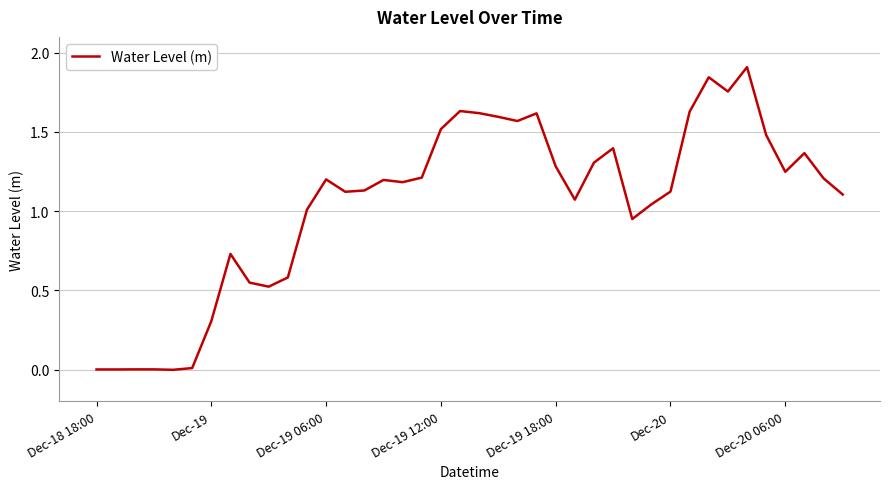

What is the greatest value displayed?

1.9